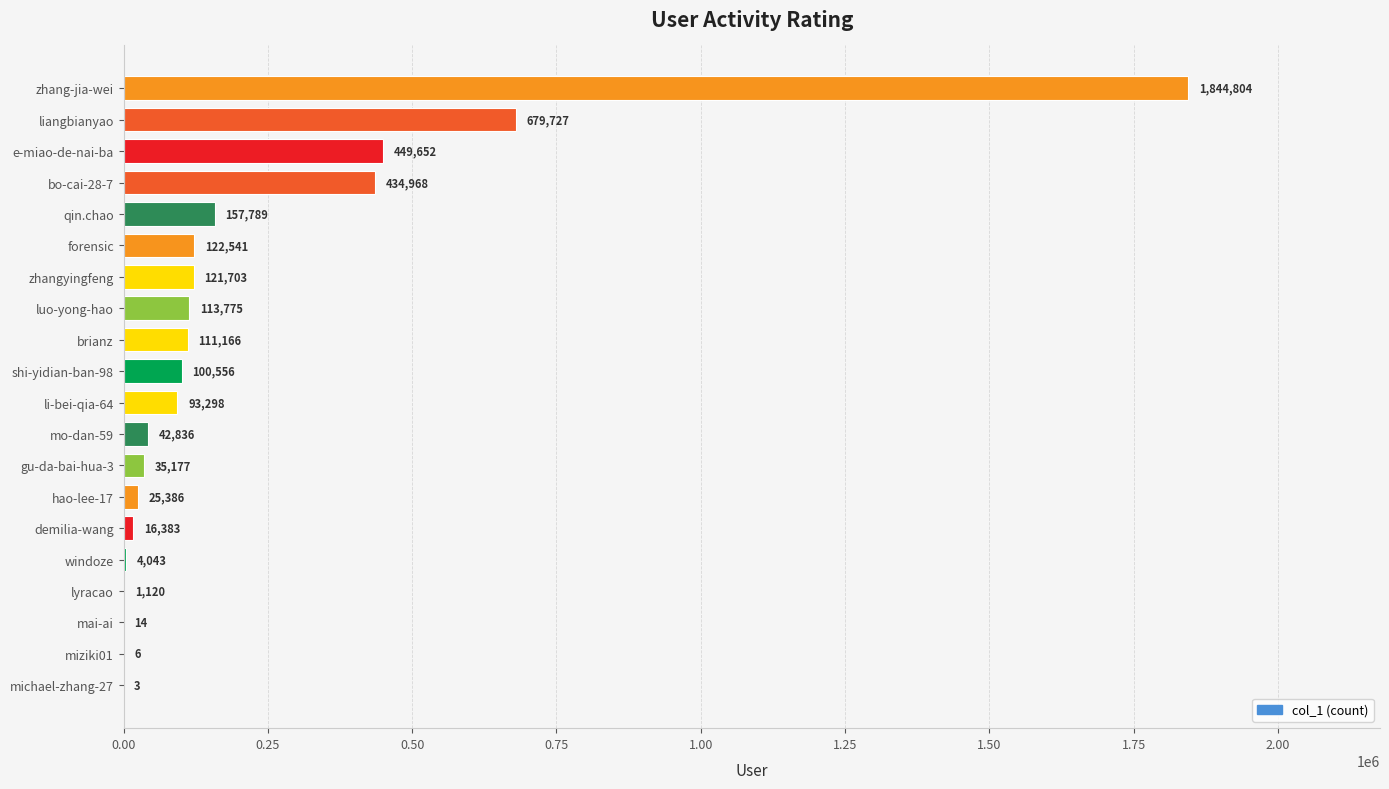

The value at li-bei-qia-64 is 93298. True or false?

True